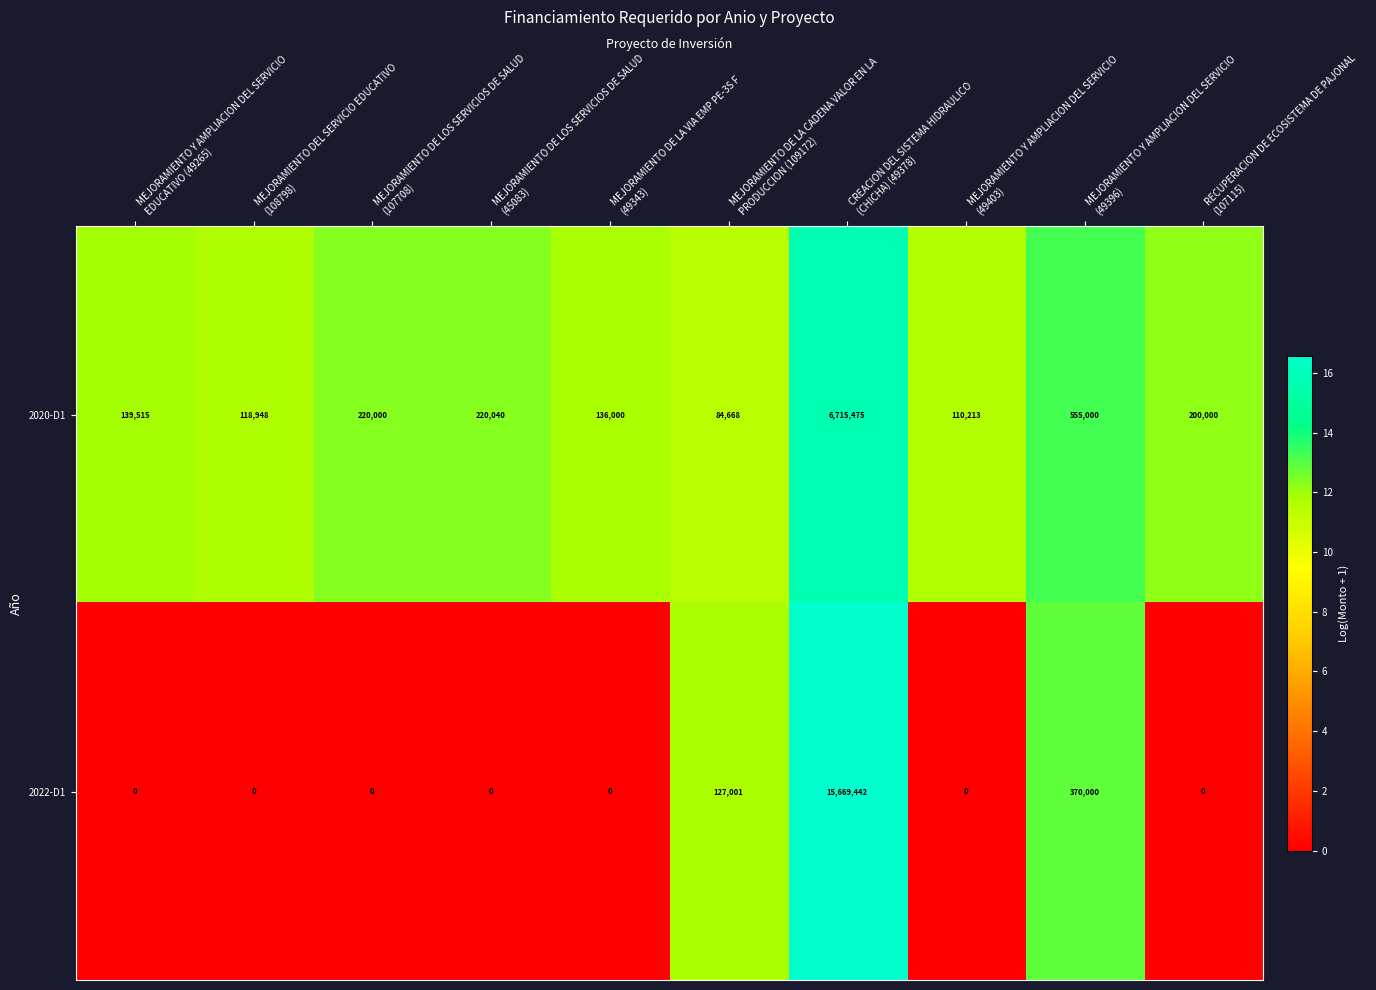

Rank the series by their maximum value, from lowest to highest.

2020-D1, 2022-D1